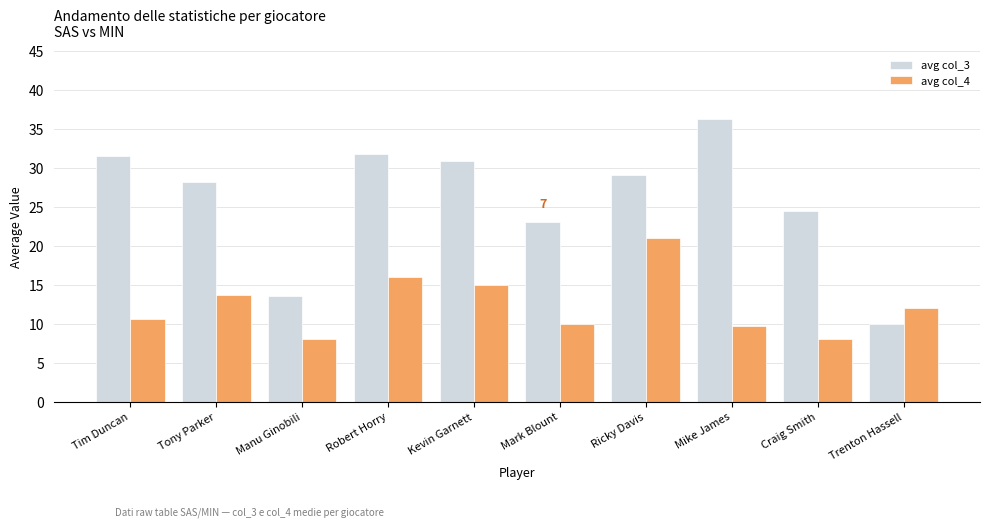

The avg col_4 series shows 24.5 at Tony Parker. True or false?

False